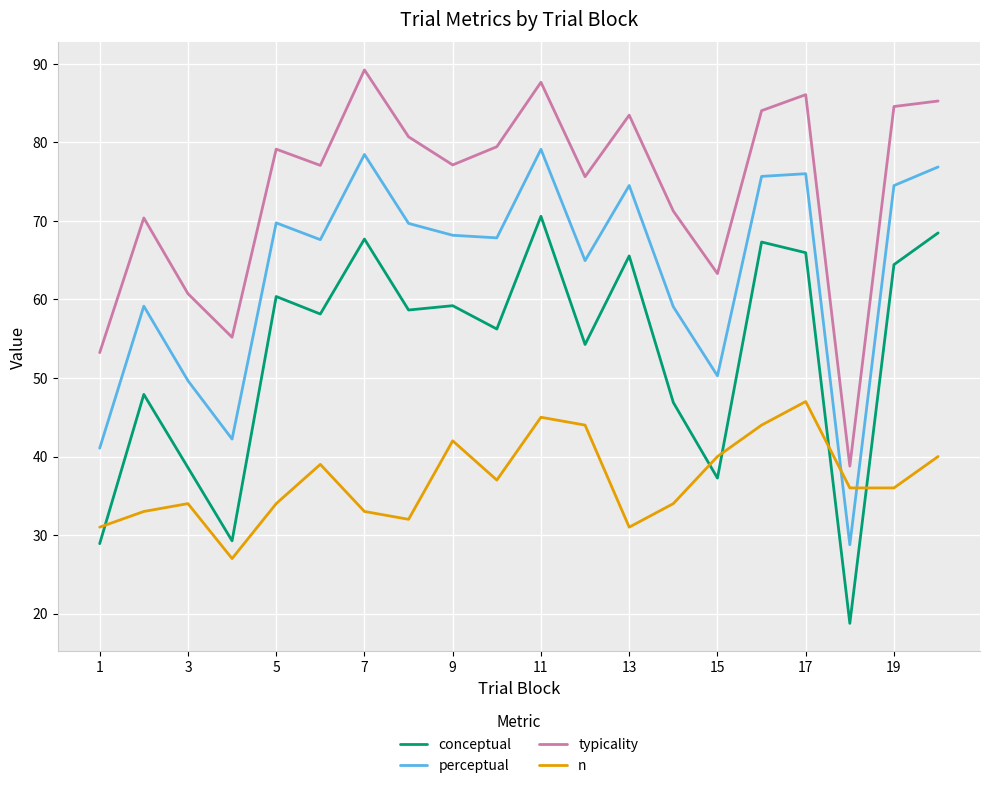

What is the highest value of the typicality series?

89.2